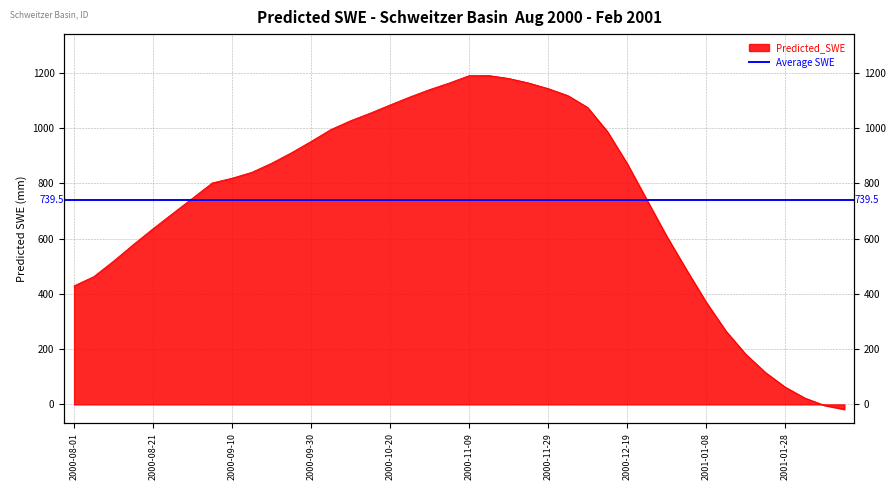

Where is the first local maximum?

2000-11-14